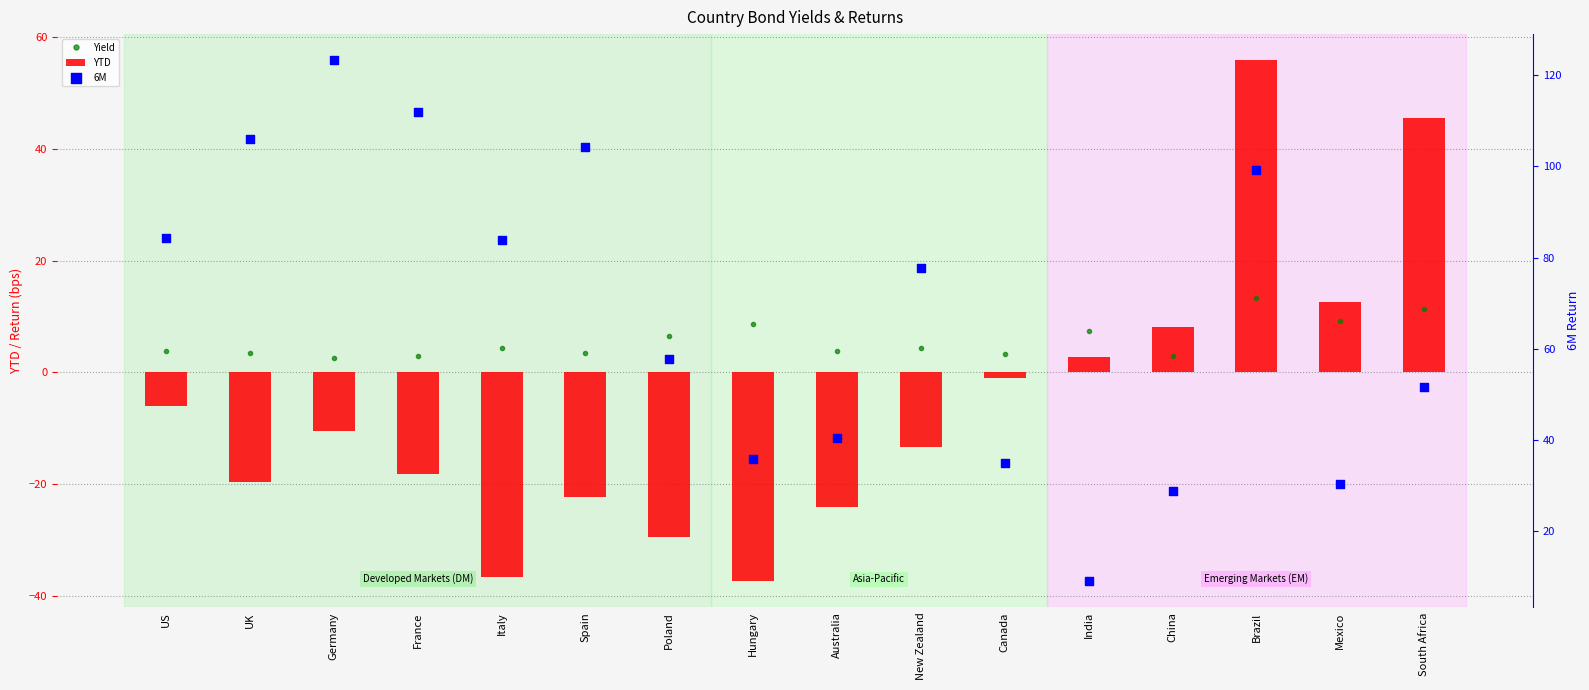

At which category is the sum across all series the highest?

Brazil